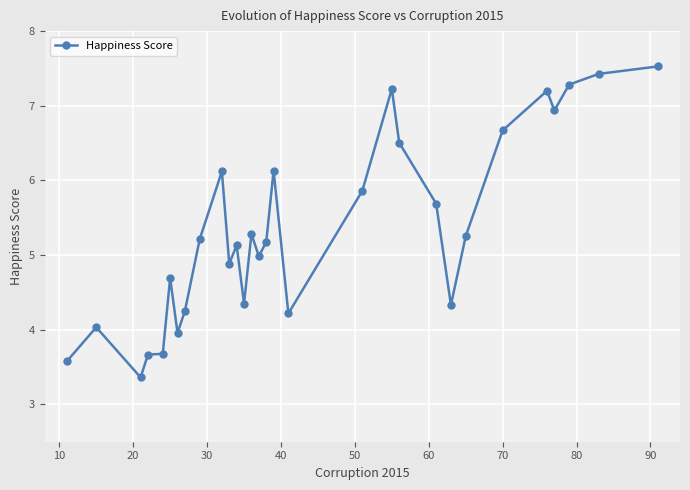

What is the difference between the second highest and second lowest values?

3.9